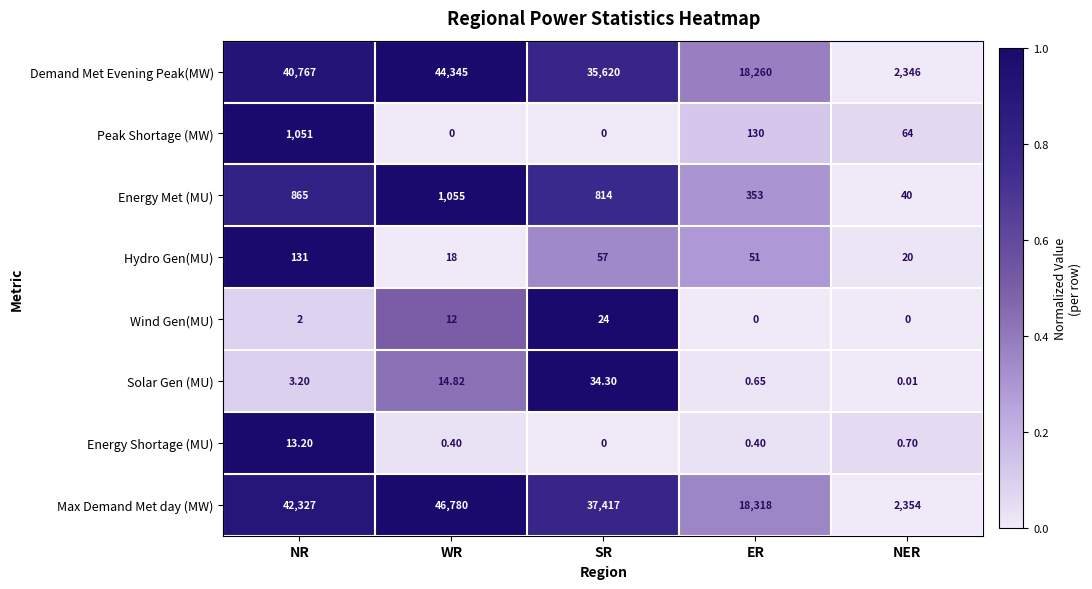

Which series has the largest total across all categories?

Max Demand Met day (MW)